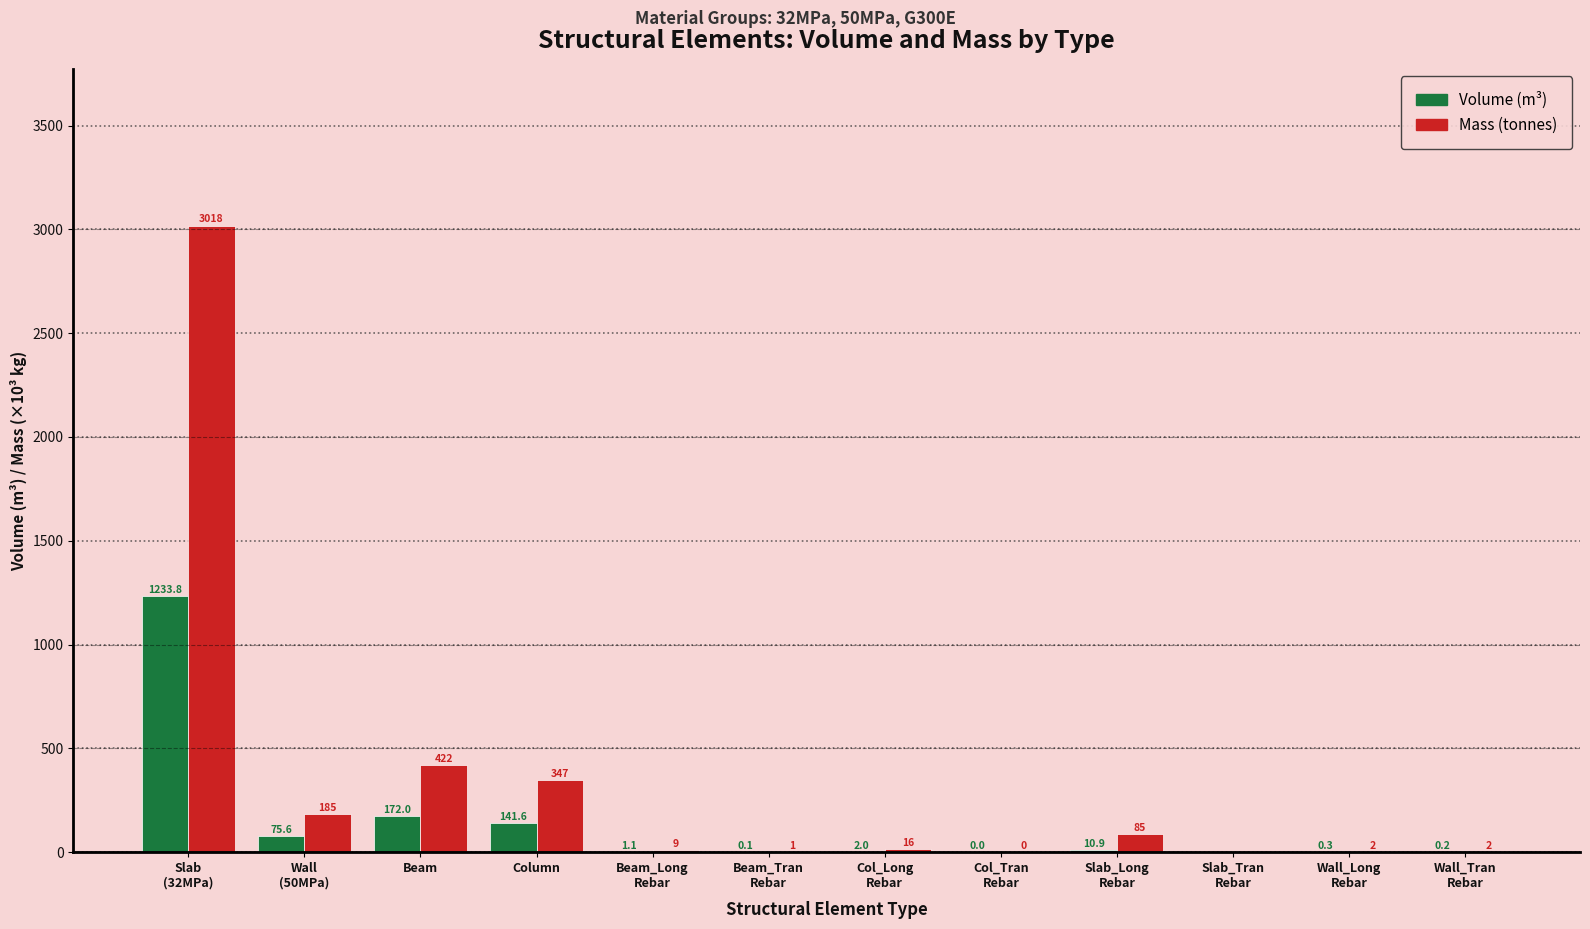

What is the maximum value shown in the chart?

3018.5